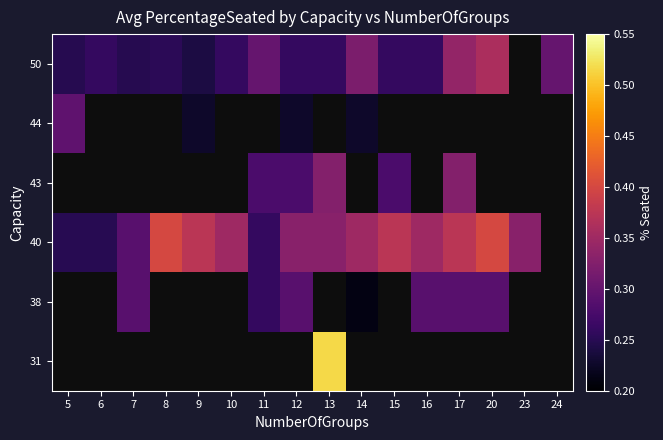

How many categories are shown in the chart?

16